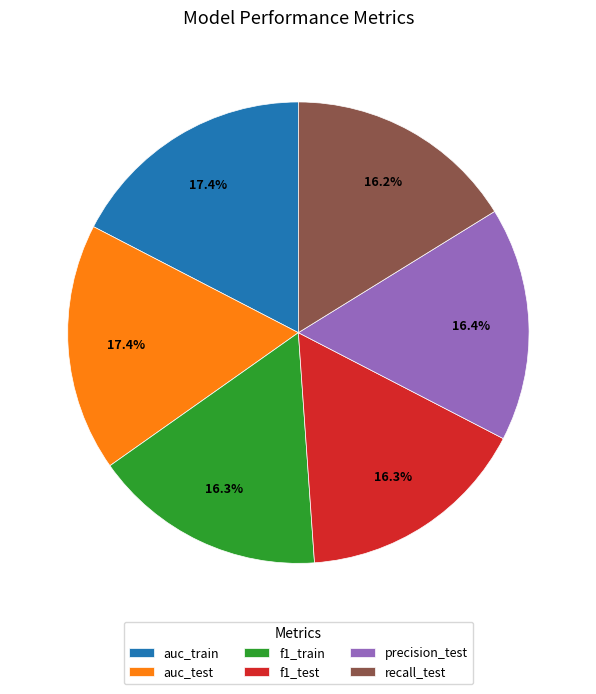

Does any single category account for the majority?

No